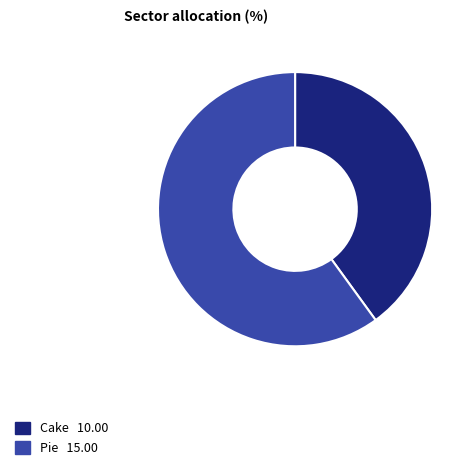

Is it true that Pie is 60% of the pie?

True